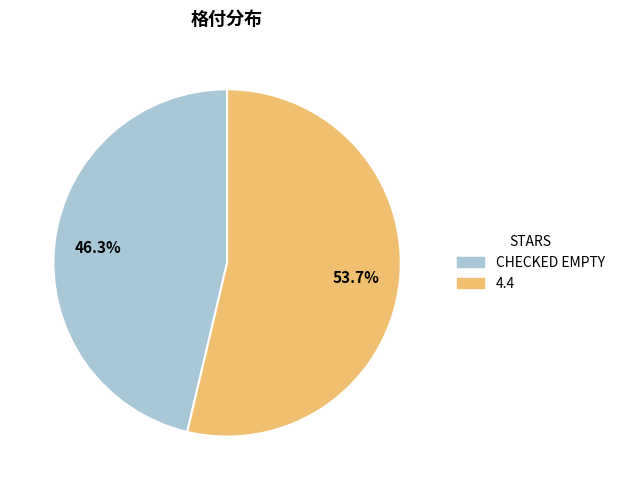

How many segments does this pie chart have?

2